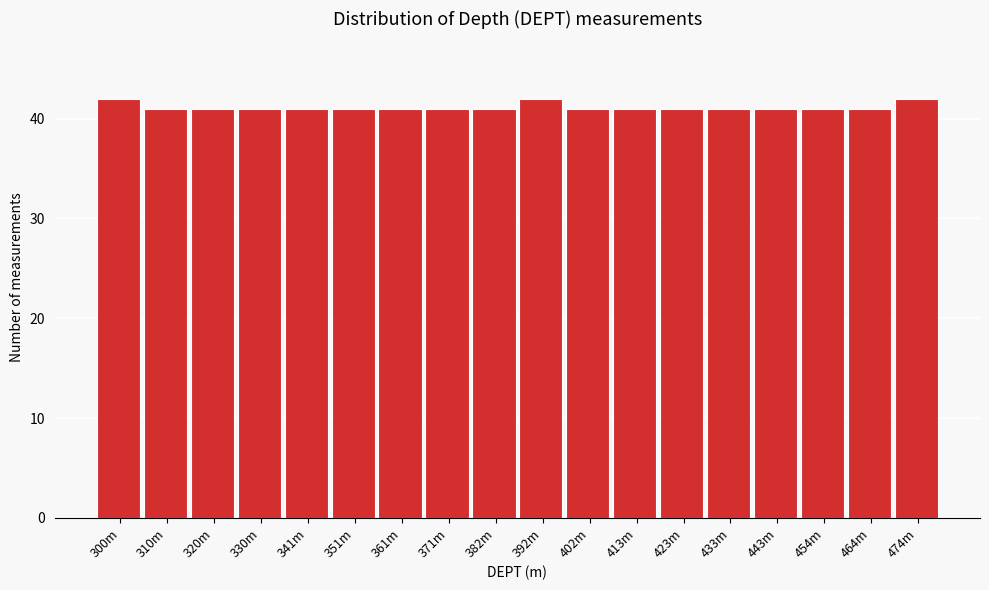

Reading left to right, what are all the values shown in this chart?

300m=42	310m=41	320m=41	330m=41	341m=41	351m=41	361m=41	371m=41	382m=41	392m=42	402m=41	413m=41	423m=41	433m=41	443m=41	454m=41	464m=41	474m=42